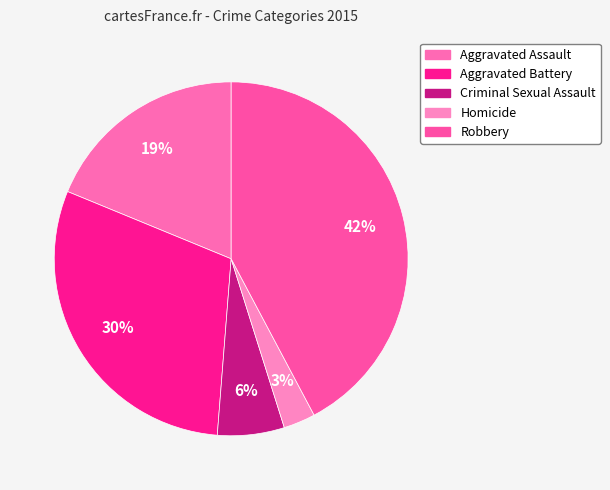

To the nearest percent, what is the average slice percentage?

20%